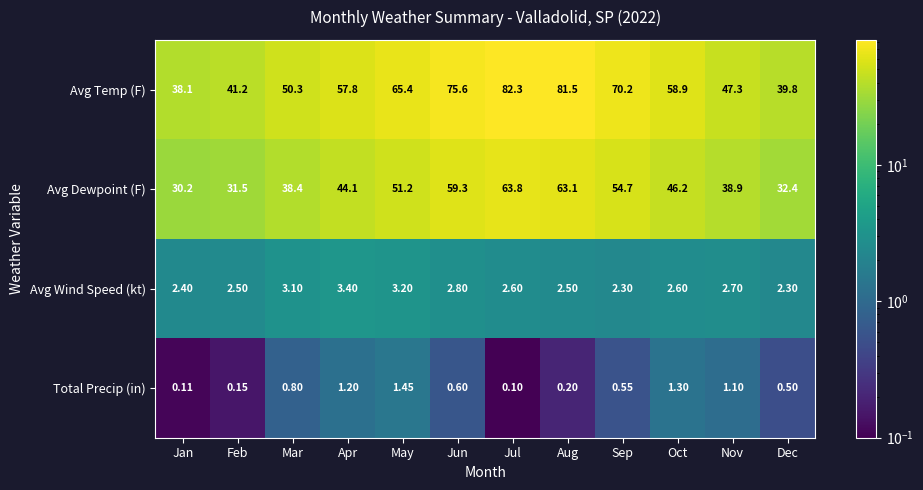

At which label does Avg Wind Speed (kt) reach its peak?

Apr